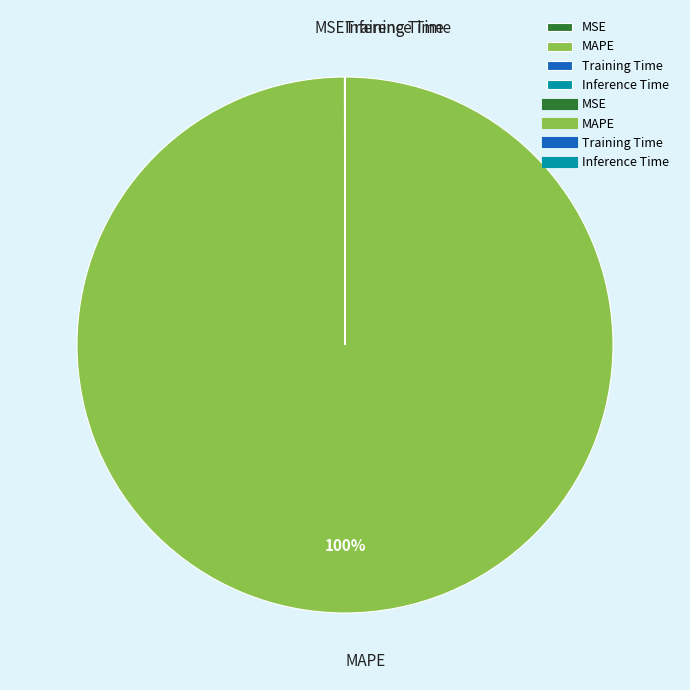

To the nearest percent, what percentage of the pie is MAPE?

100%